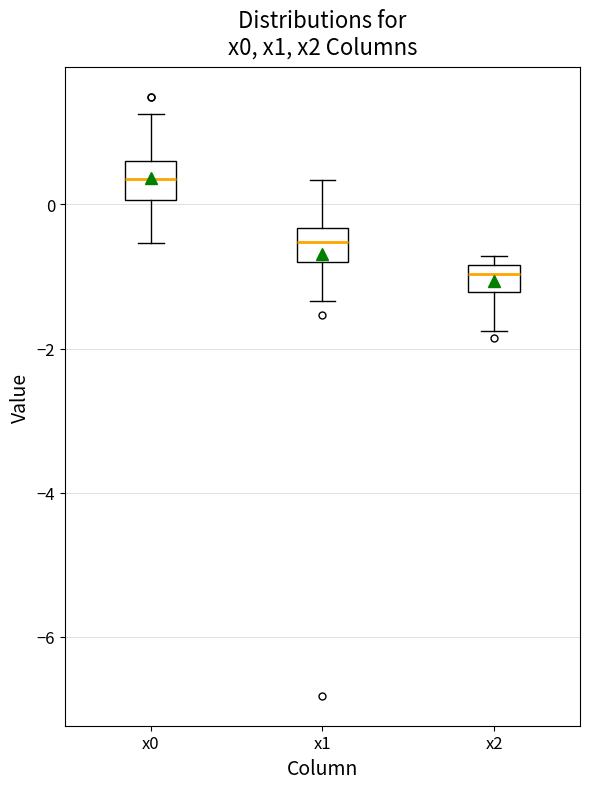

Where is the upper edge of the box for x2 on the y-axis? The values are not printed on the chart, so give them approximately, as read against the axis.

-0.8